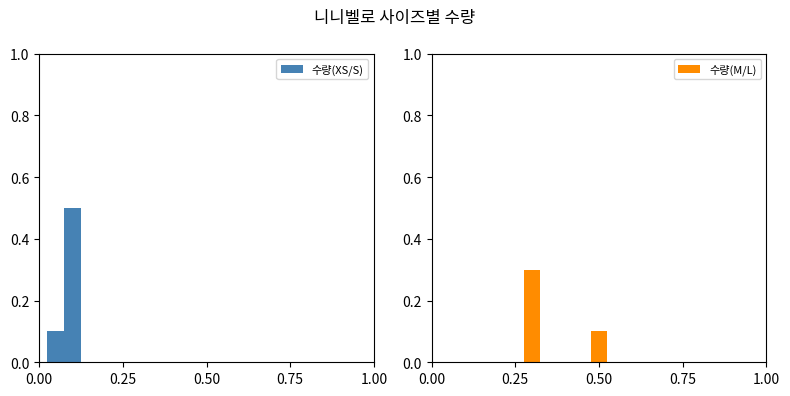

Between 0.00 and 0.25, which series saw the biggest shift?

수량(XS/S)